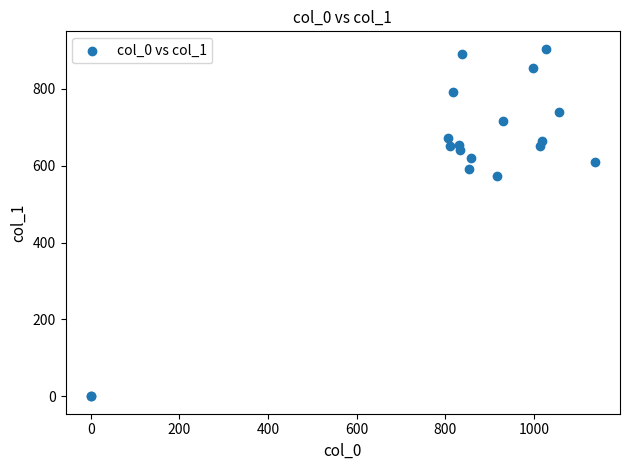

What Y value in the scatter plot is closest to 452?

573.8